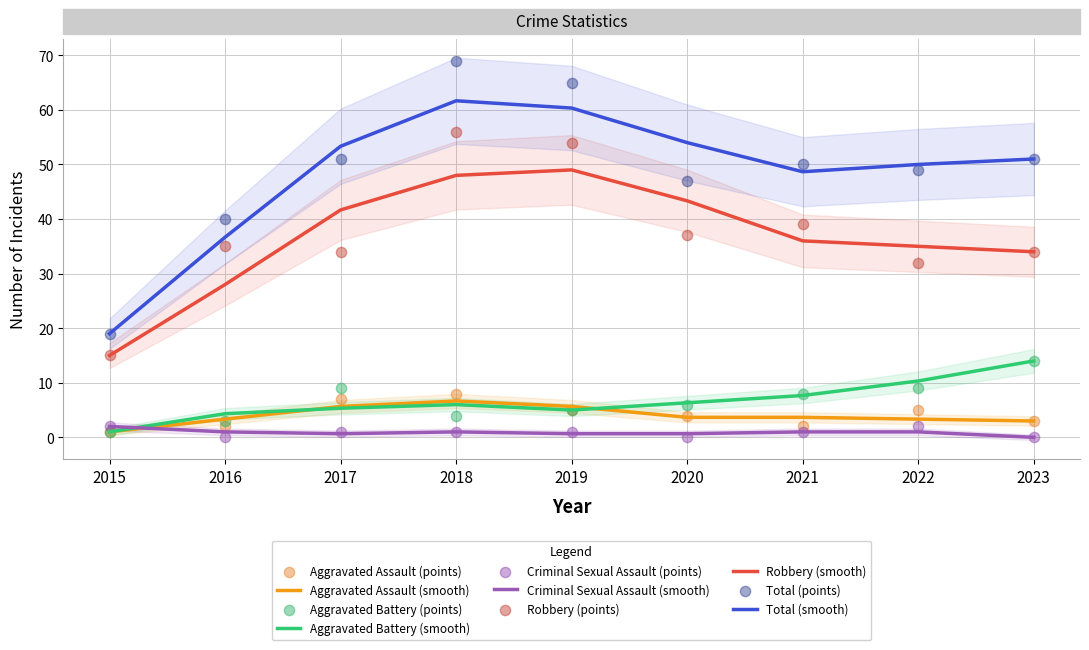

Which series has the largest Y range (max minus min)?

Total